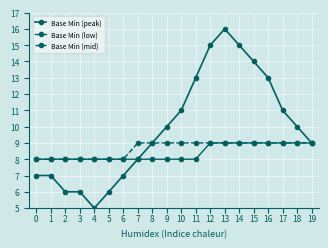

What is the sum of the Base Min (mid) values at 2 and 18?

17